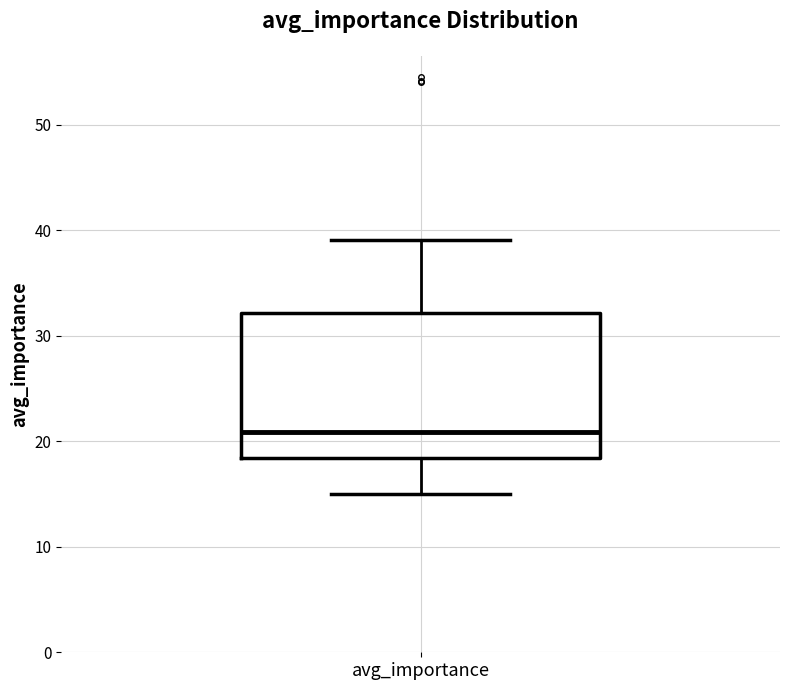

Transcribe this box plot: give where the median line is, the range the box spans, and where the two whiskers end, as read against the y-axis. The values are not printed on the chart, so give them approximately, as read against the axis.

median 21, box 18 to 32, whiskers 15 to 39